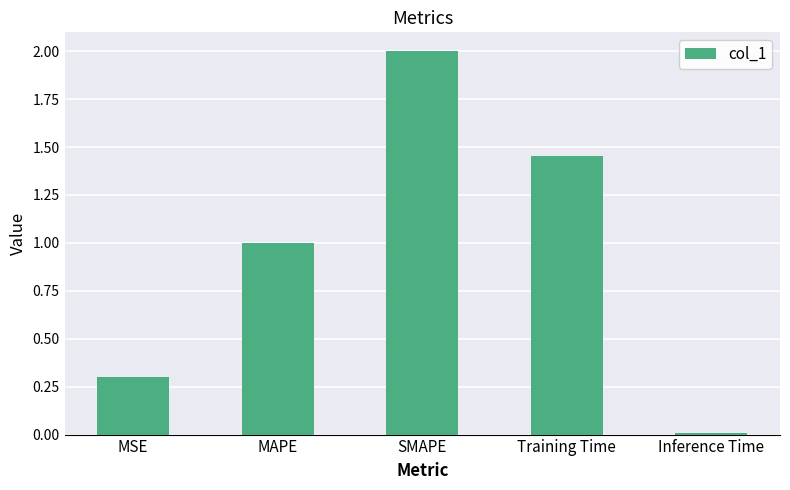

List the labels in order of value, largest first.

SMAPE, Training Time, MAPE, MSE, Inference Time